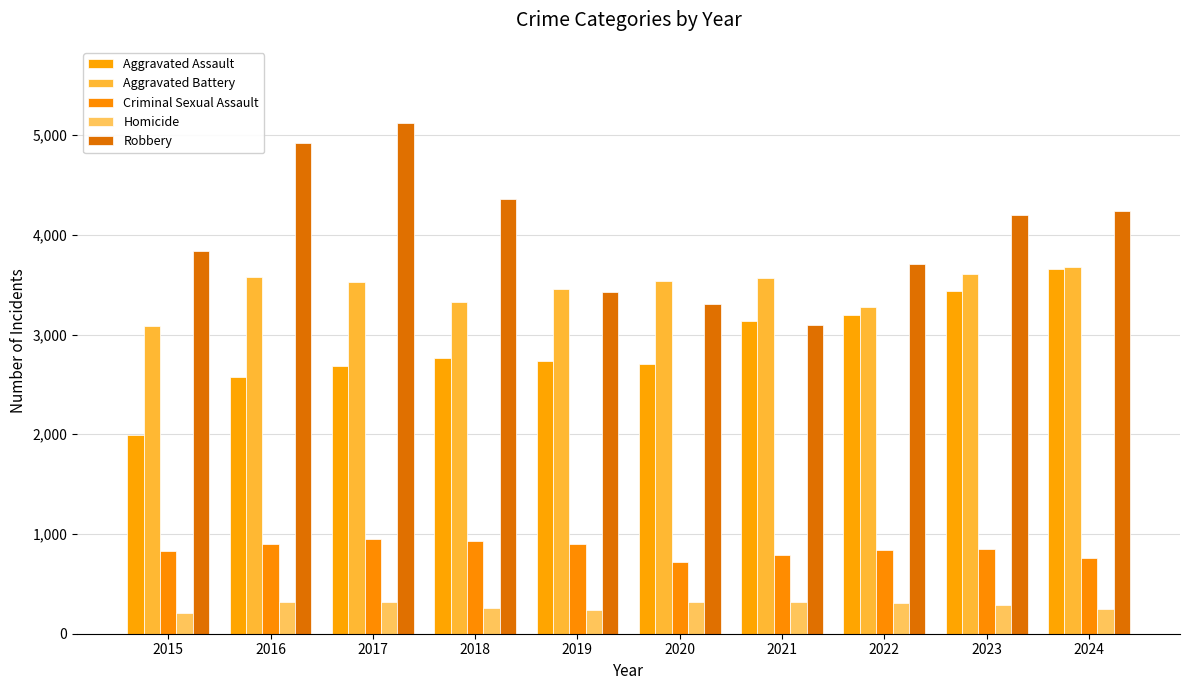

Does the chart contain stacked bars?

No